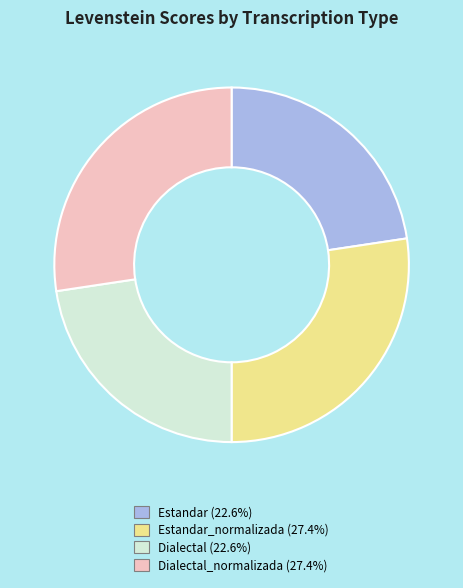

How many segments does this pie chart have?

4